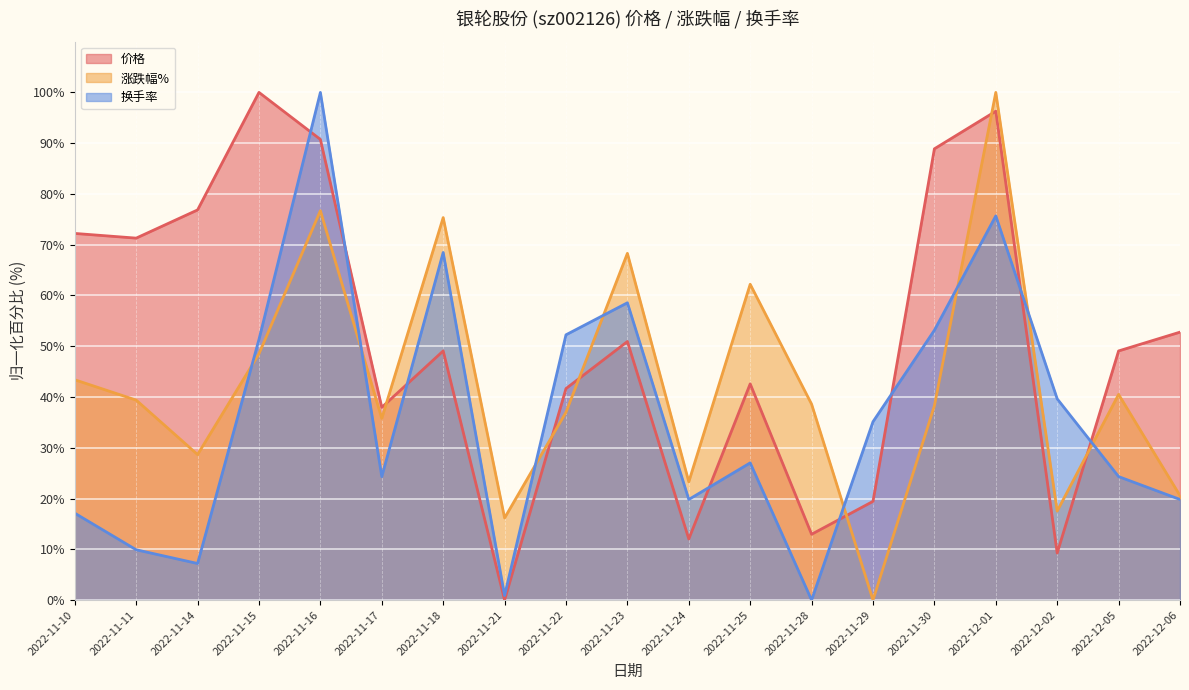

How many data points in 价格 are less than 49?

8